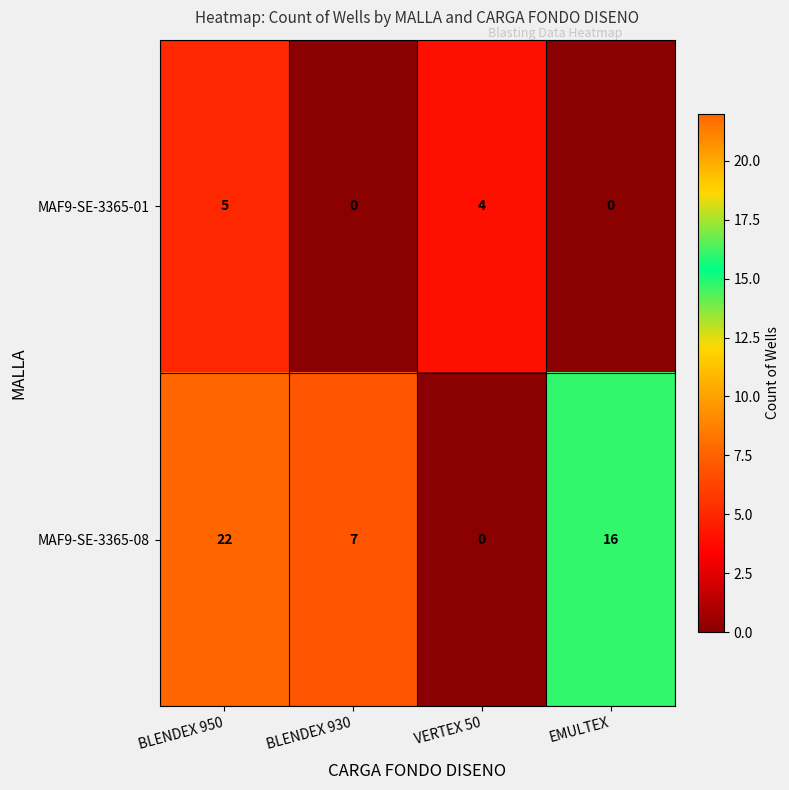

How many distinct data groups are displayed?

2